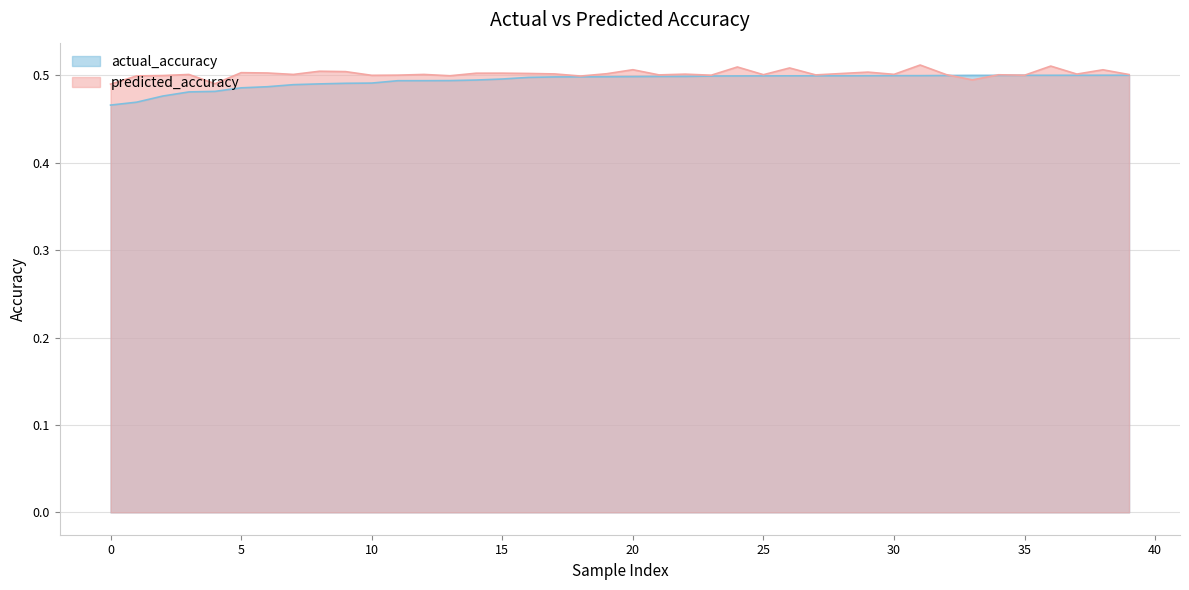

Count the predicted_accuracy values in the range 0 to 1.

40